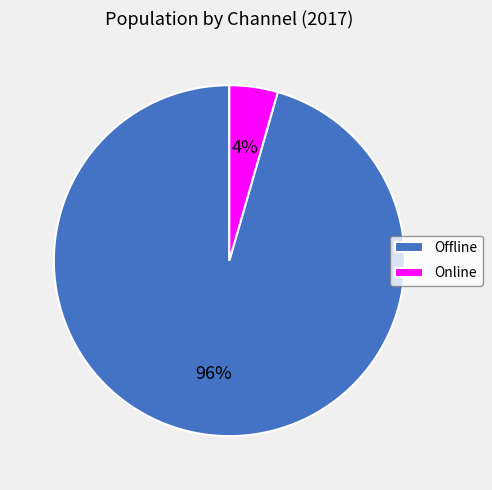

Count the number of slices in the pie.

2